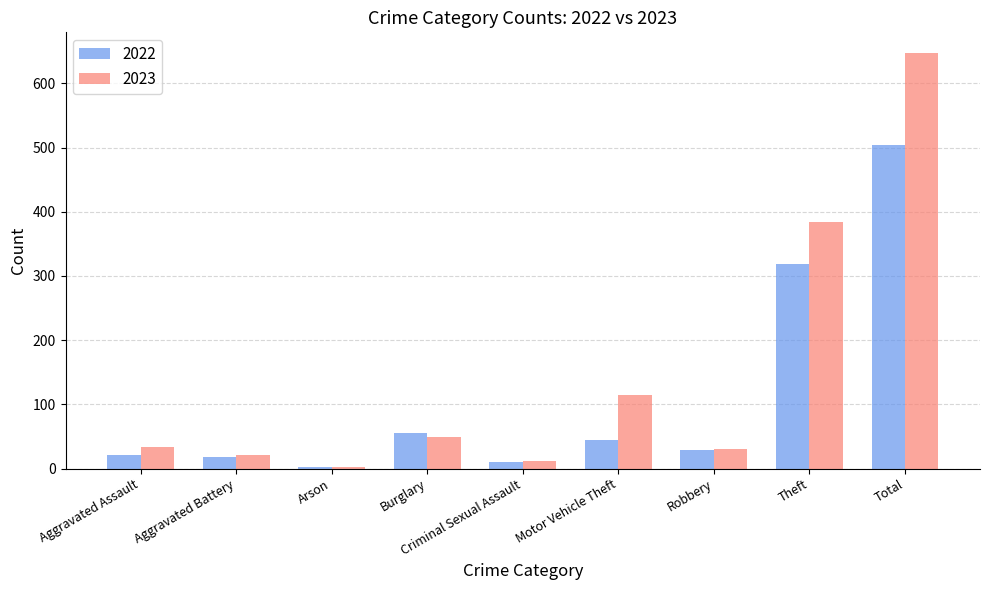

The 2022 series shows 55 at Burglary. True or false?

True